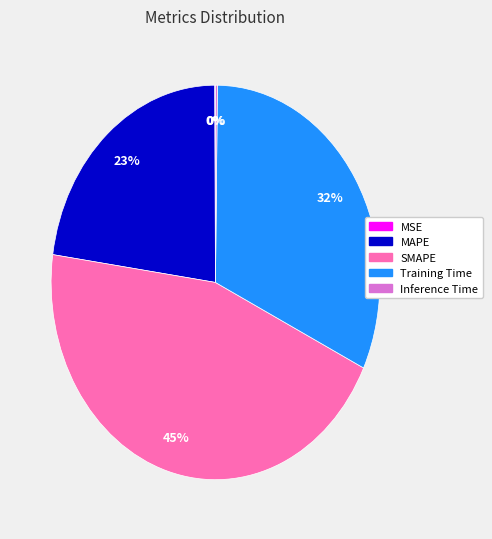

What is the largest slice in the pie chart?

SMAPE